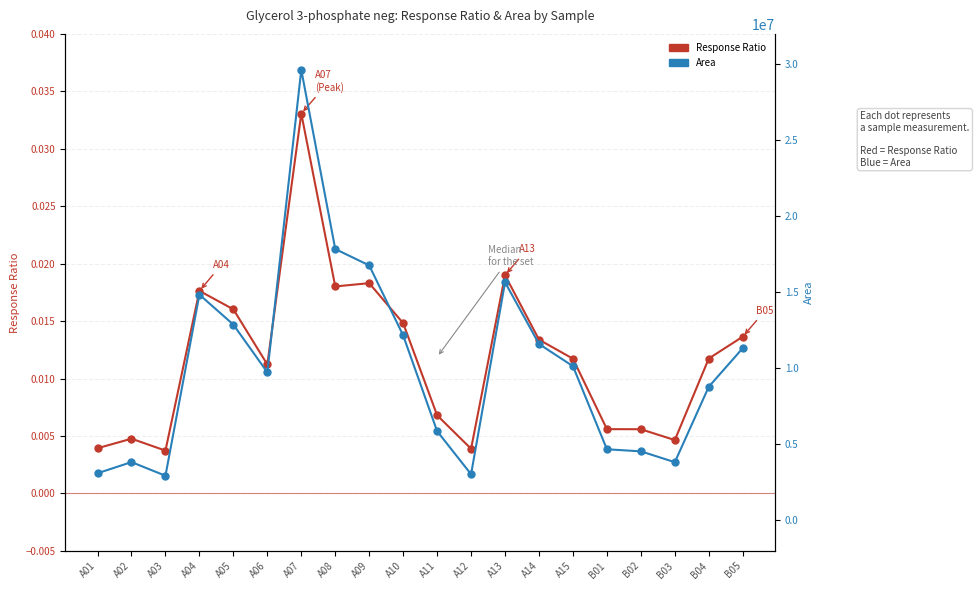

Where is Response Ratio nearest to the value 0?

A03